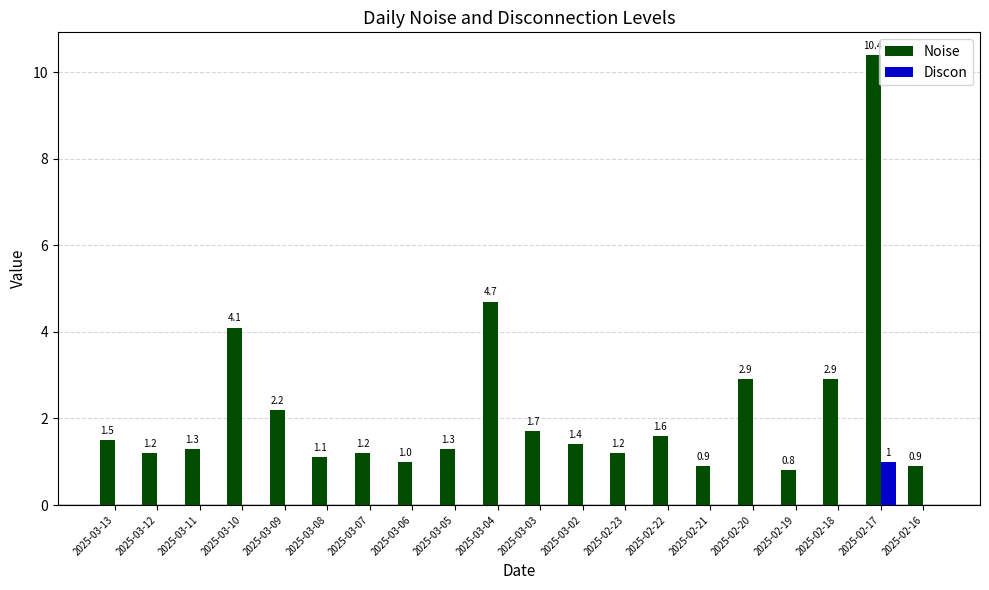

The value of Noise at 2025-03-02 is 1.4. True or false?

True